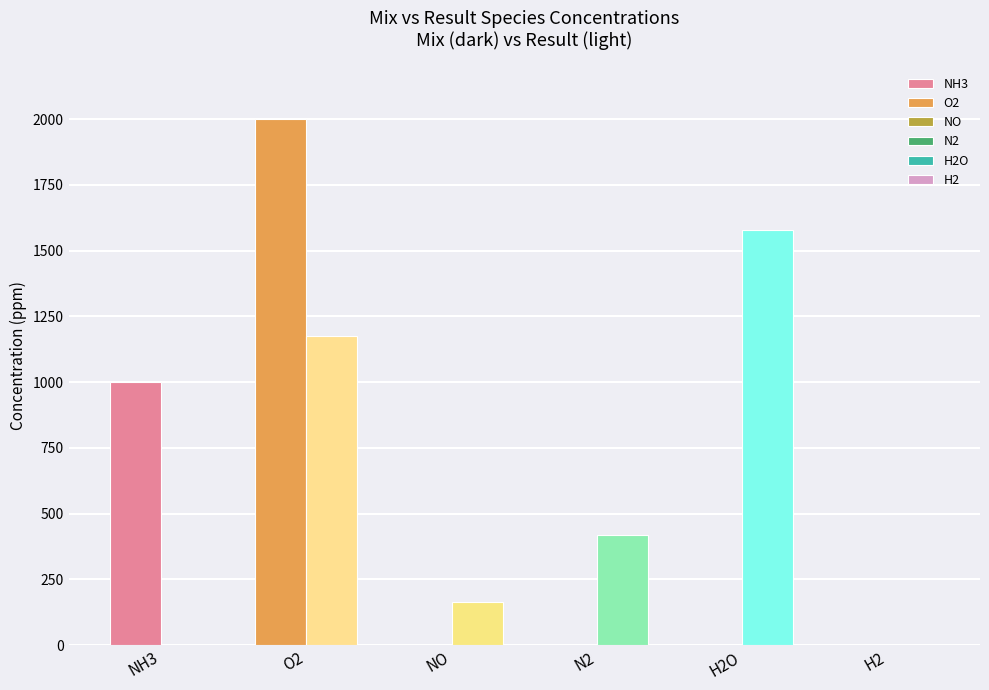

What are all the series names shown in the legend?

NH3, O2, NO, N2, H2O, H2